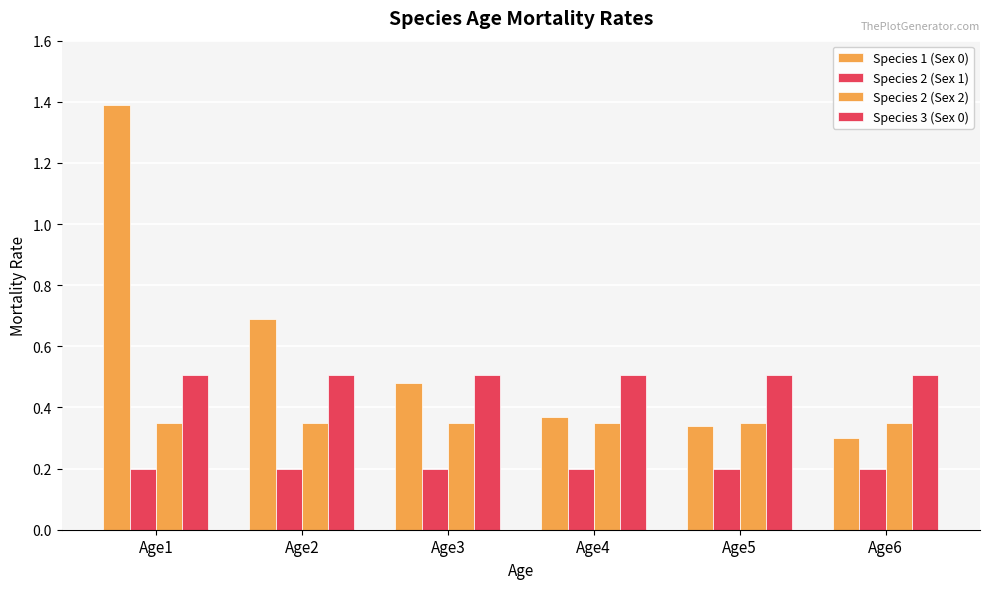

How many series are shown in this chart?

4